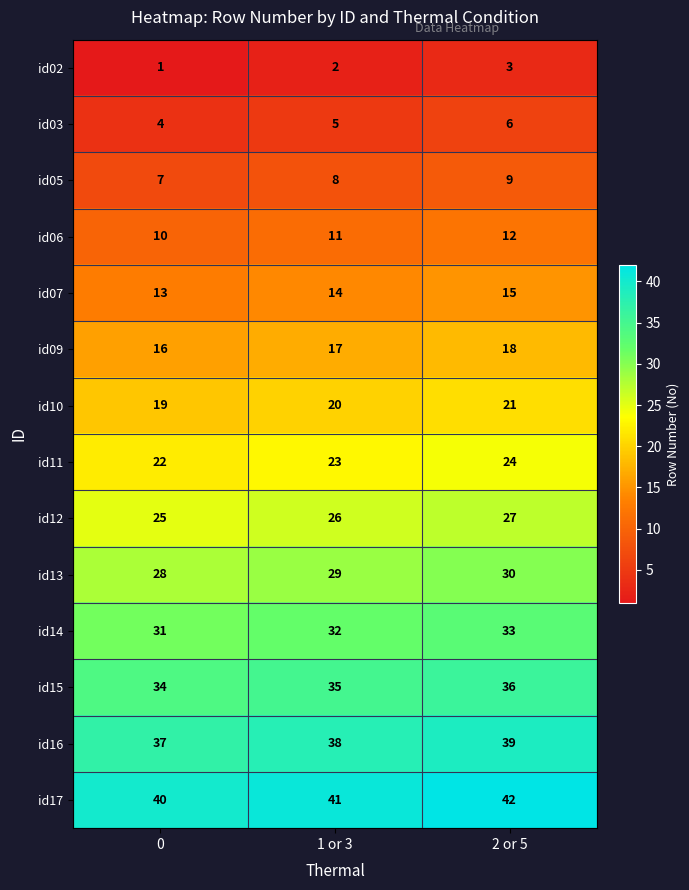

How many data points does each series have?

3